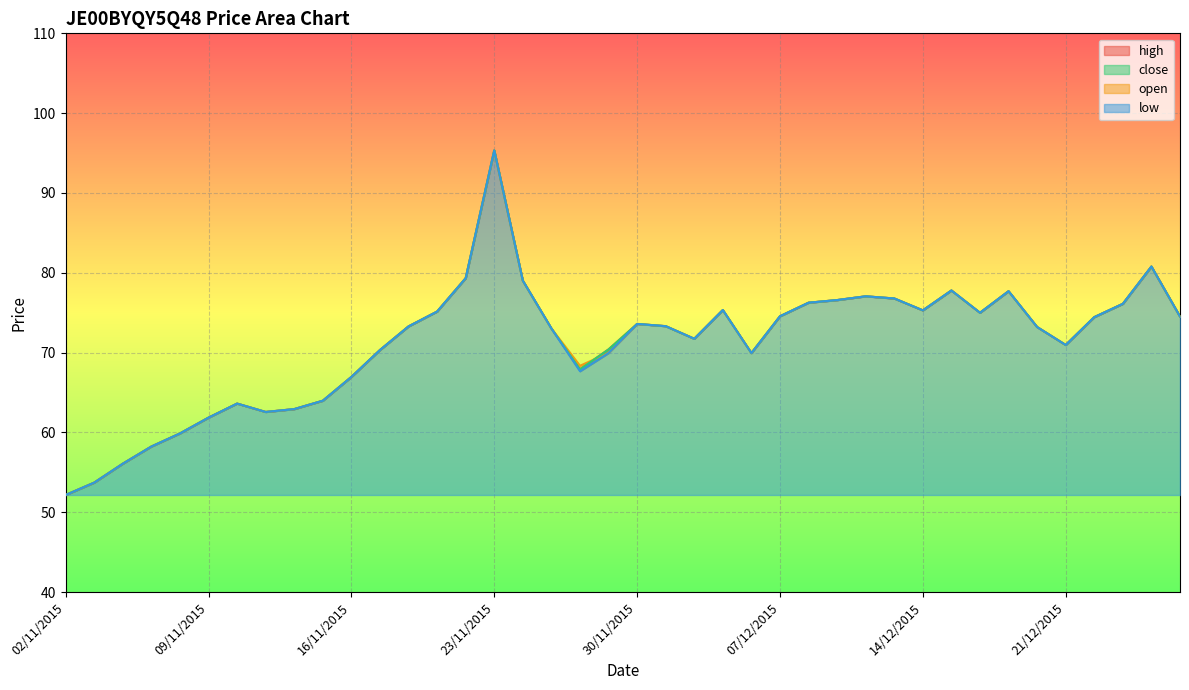

The value of low at 21/12/2015 is 93.1. True or false?

False